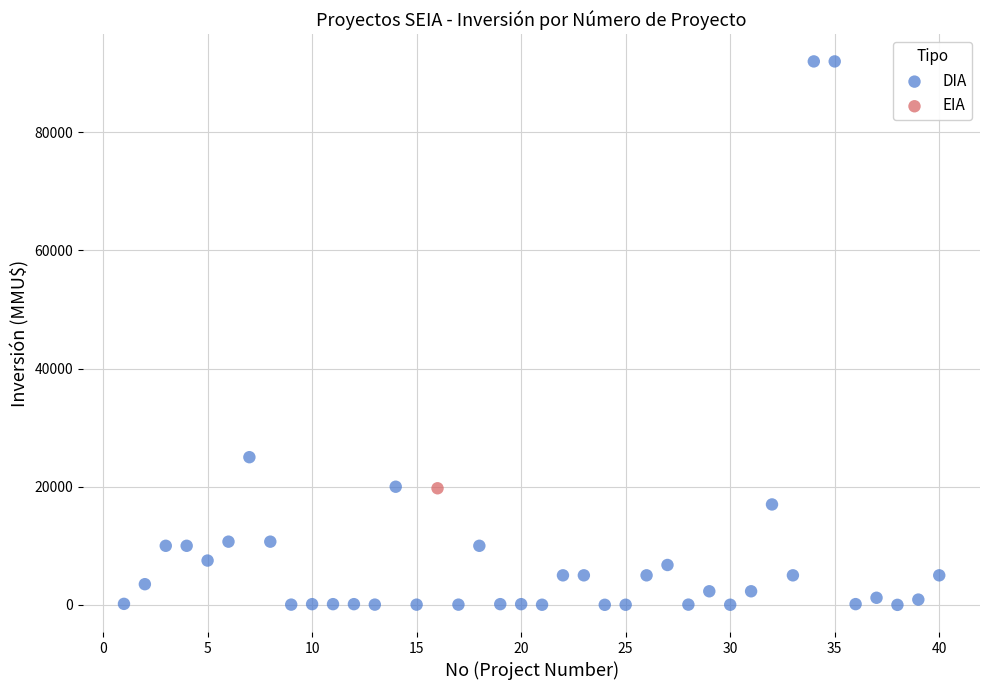

What are all the series names shown in the legend?

DIA, EIA